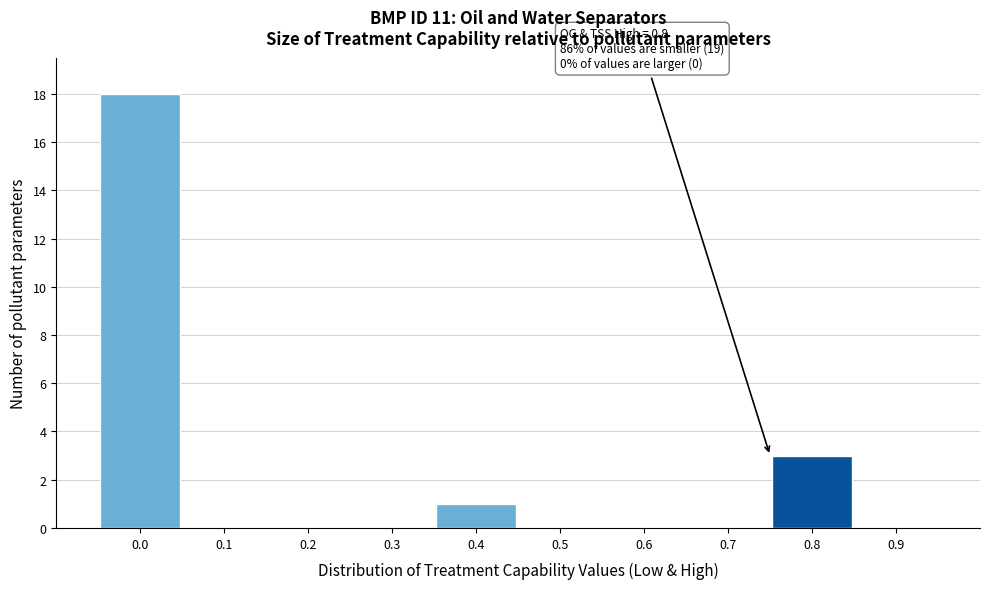

Reading left to right, extract all data points from this chart.

0.0=18	0.1=0	0.2=0	0.3=0	0.4=1	0.5=0	0.6=0	0.7=0	0.8=3	0.9=0